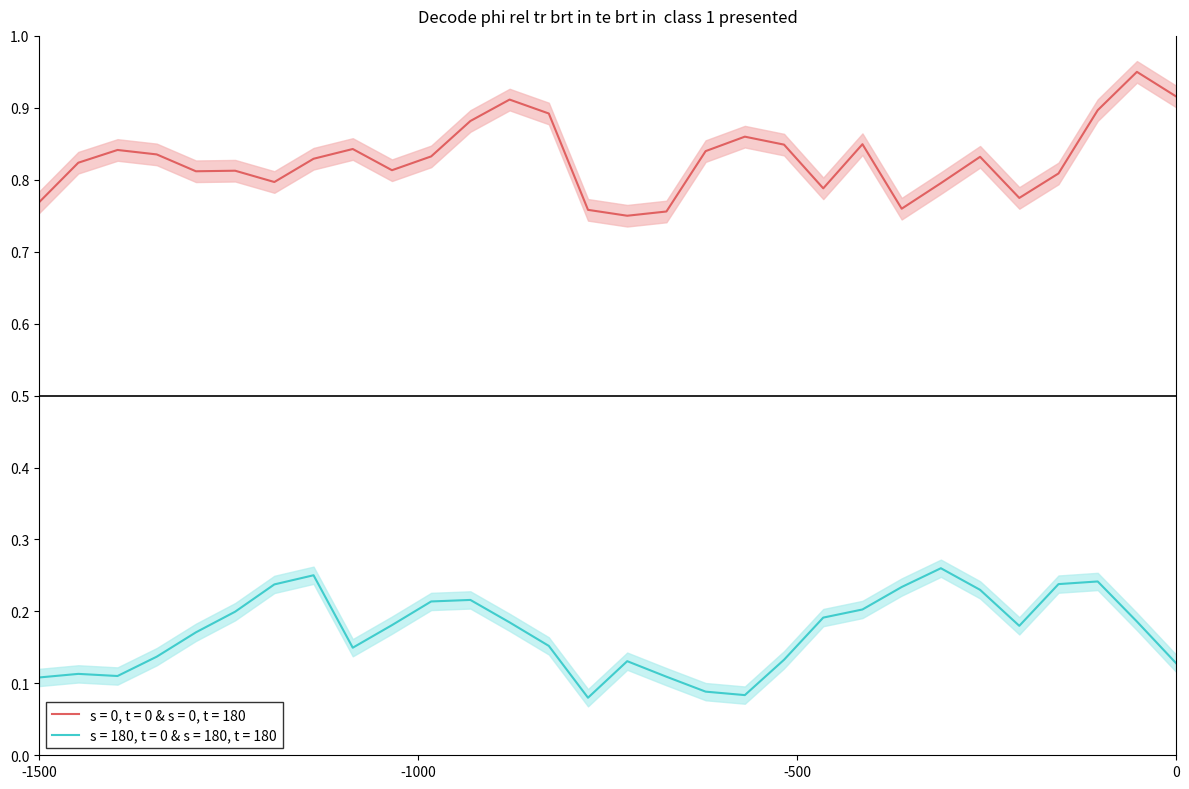

True or false: s = 180, t = 0 & s = 180, t = 180 and s = 0, t = 0 & s = 0, t = 180 intersect in this chart.

False